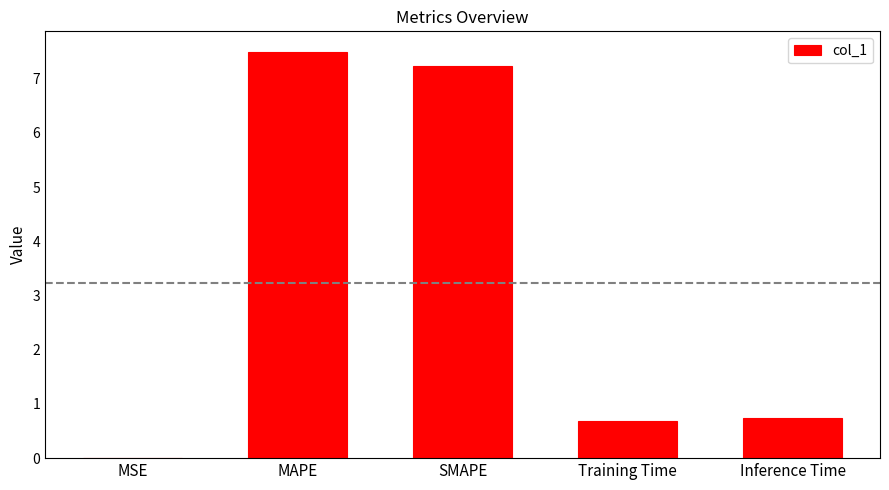

The value at Inference Time is 0.7. True or false?

True